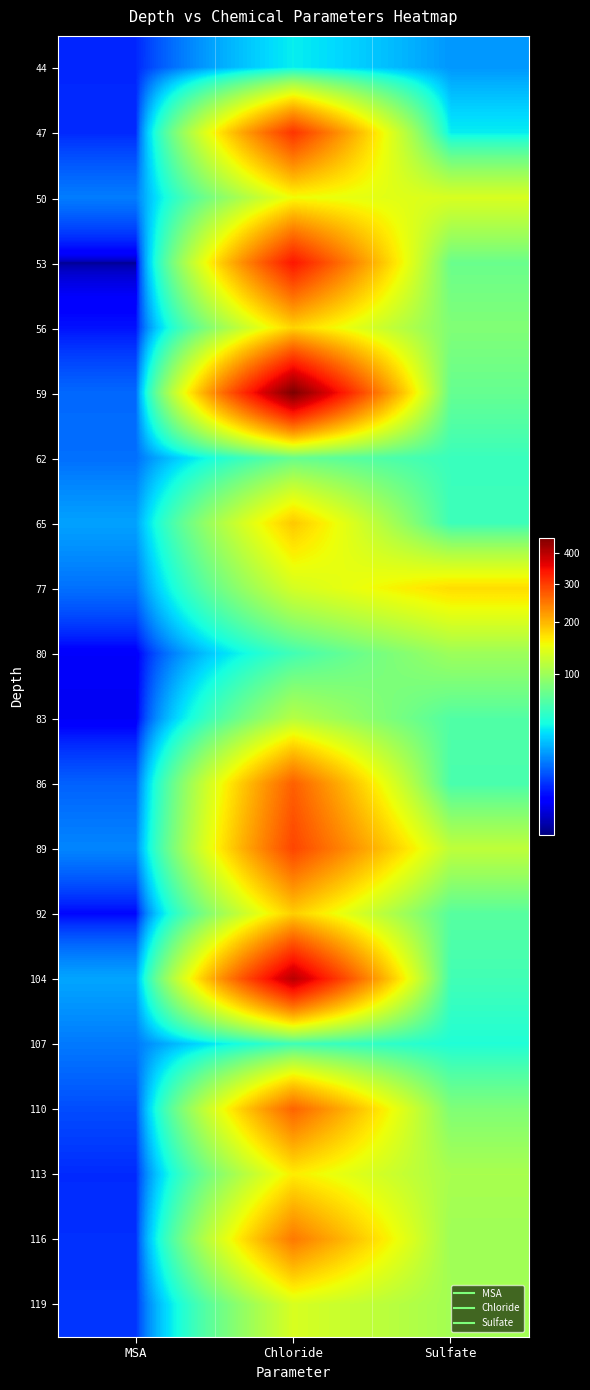

Reading right to left, transcribe all the data shown in this chart.

44: Sulfate=20.8	Chloride=38.2	MSA=8.0
47: Sulfate=37.9	Chloride=307.4	MSA=8.2
50: Sulfate=135.1	Chloride=151.7	MSA=17.0
53: Sulfate=74.9	Chloride=336.1	MSA=3.1
56: Sulfate=85.6	Chloride=178.2	MSA=6.6
59: Sulfate=72.8	Chloride=454.6	MSA=14.4
62: Sulfate=54.9	Chloride=73.2	MSA=15.2
65: Sulfate=55.8	Chloride=186.0	MSA=22.7
77: Sulfate=172.3	Chloride=132.3	MSA=15.4
80: Sulfate=100.1	Chloride=57.4	MSA=4.9
83: Sulfate=64.0	Chloride=114.0	MSA=4.6
86: Sulfate=60.6	Chloride=267.9	MSA=13.5
89: Sulfate=118.9	Chloride=291.2	MSA=18.3
92: Sulfate=66.4	Chloride=181.7	MSA=5.9
104: Sulfate=57.7	Chloride=399.7	MSA=23.3
107: Sulfate=45.8	Chloride=56.3	MSA=16.5
110: Sulfate=84.9	Chloride=264.1	MSA=11.3
113: Sulfate=106.7	Chloride=161.4	MSA=8.3
116: Sulfate=101.2	Chloride=246.1	MSA=8.7
119: Sulfate=103.9	Chloride=134.9	MSA=9.1